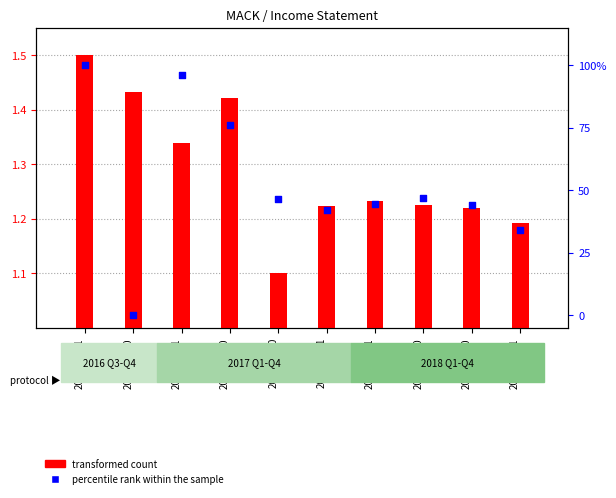

Which series reaches the maximum Y coordinate?

percentile rank within the sample